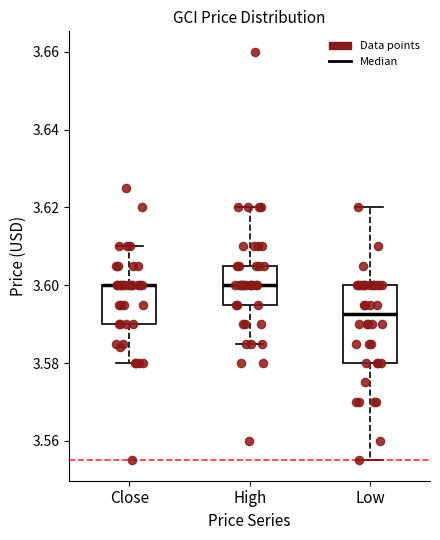

Comparing the boxes themselves (not the whiskers), which one is the tallest?

Low